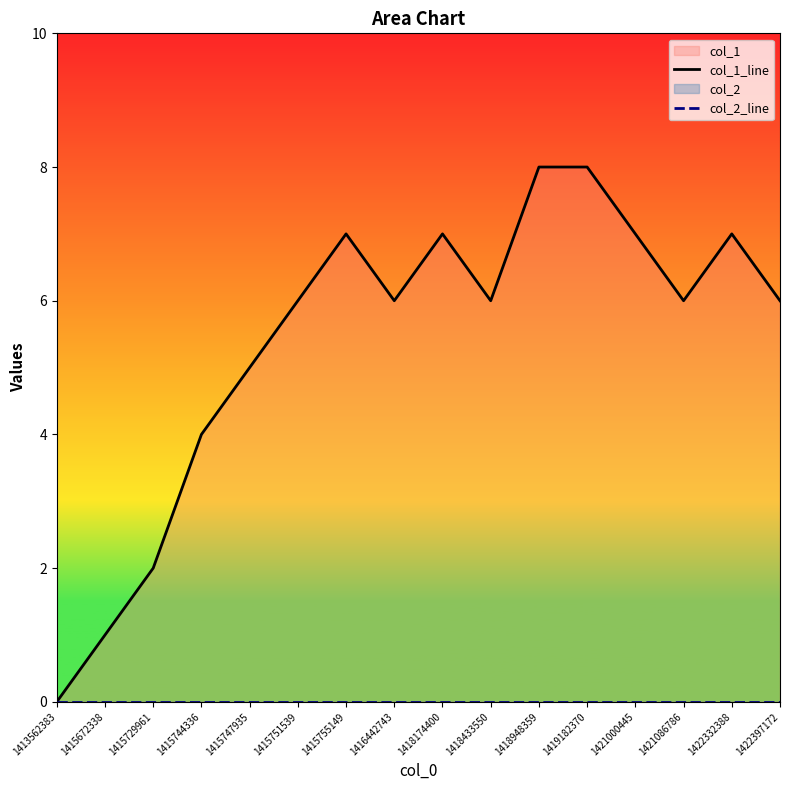

Which series has the largest range (max minus min)?

col_1_line